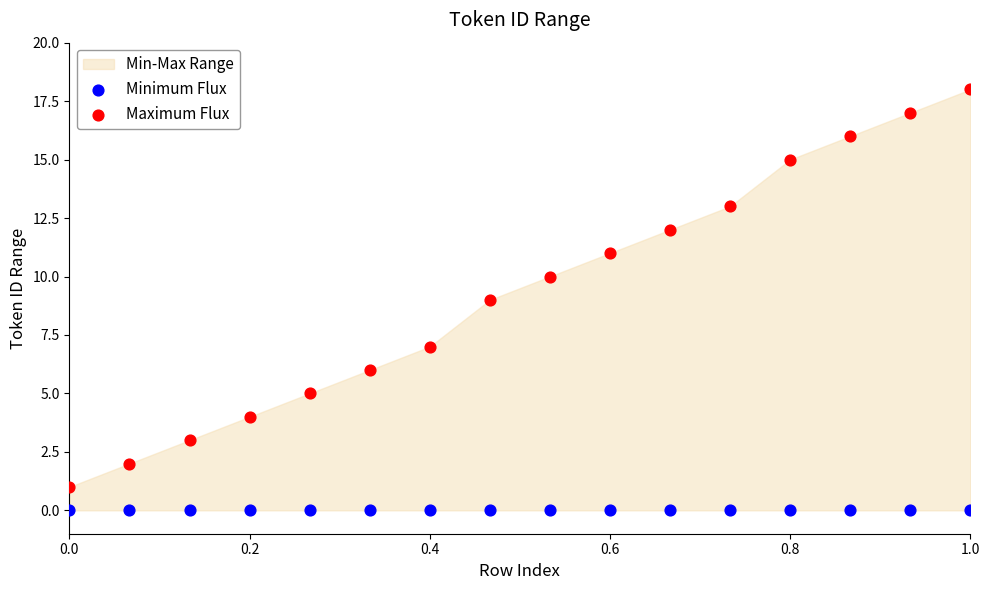

Which series reaches the maximum Y coordinate?

Maximum Flux